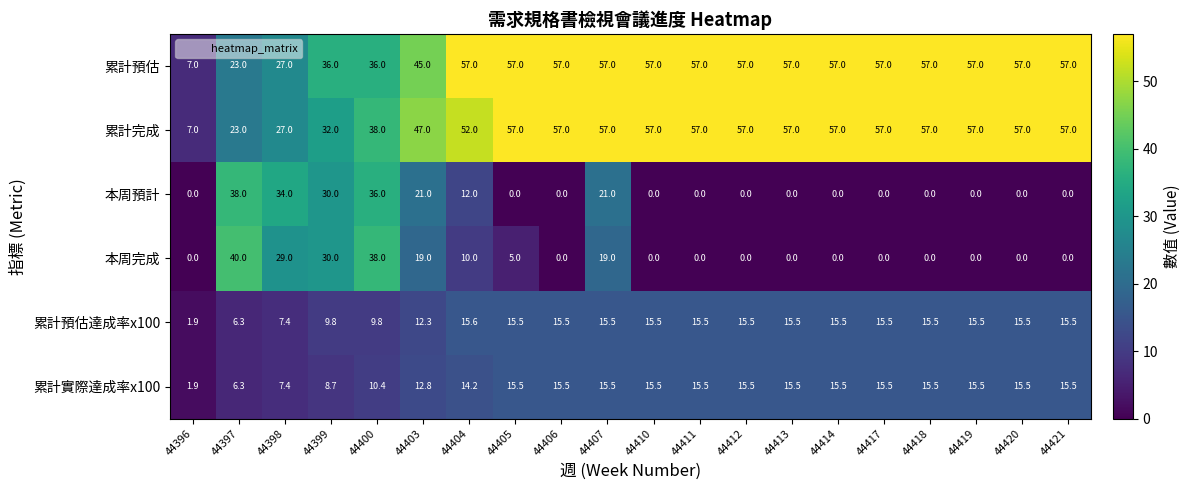

How many categories are shown in the chart?

20